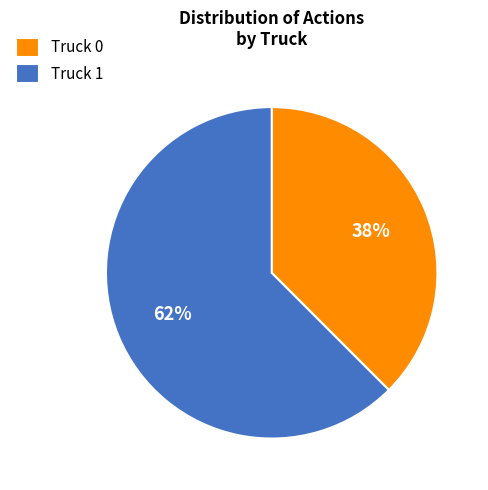

Between Truck 0 and Truck 1, which is larger?

Truck 1